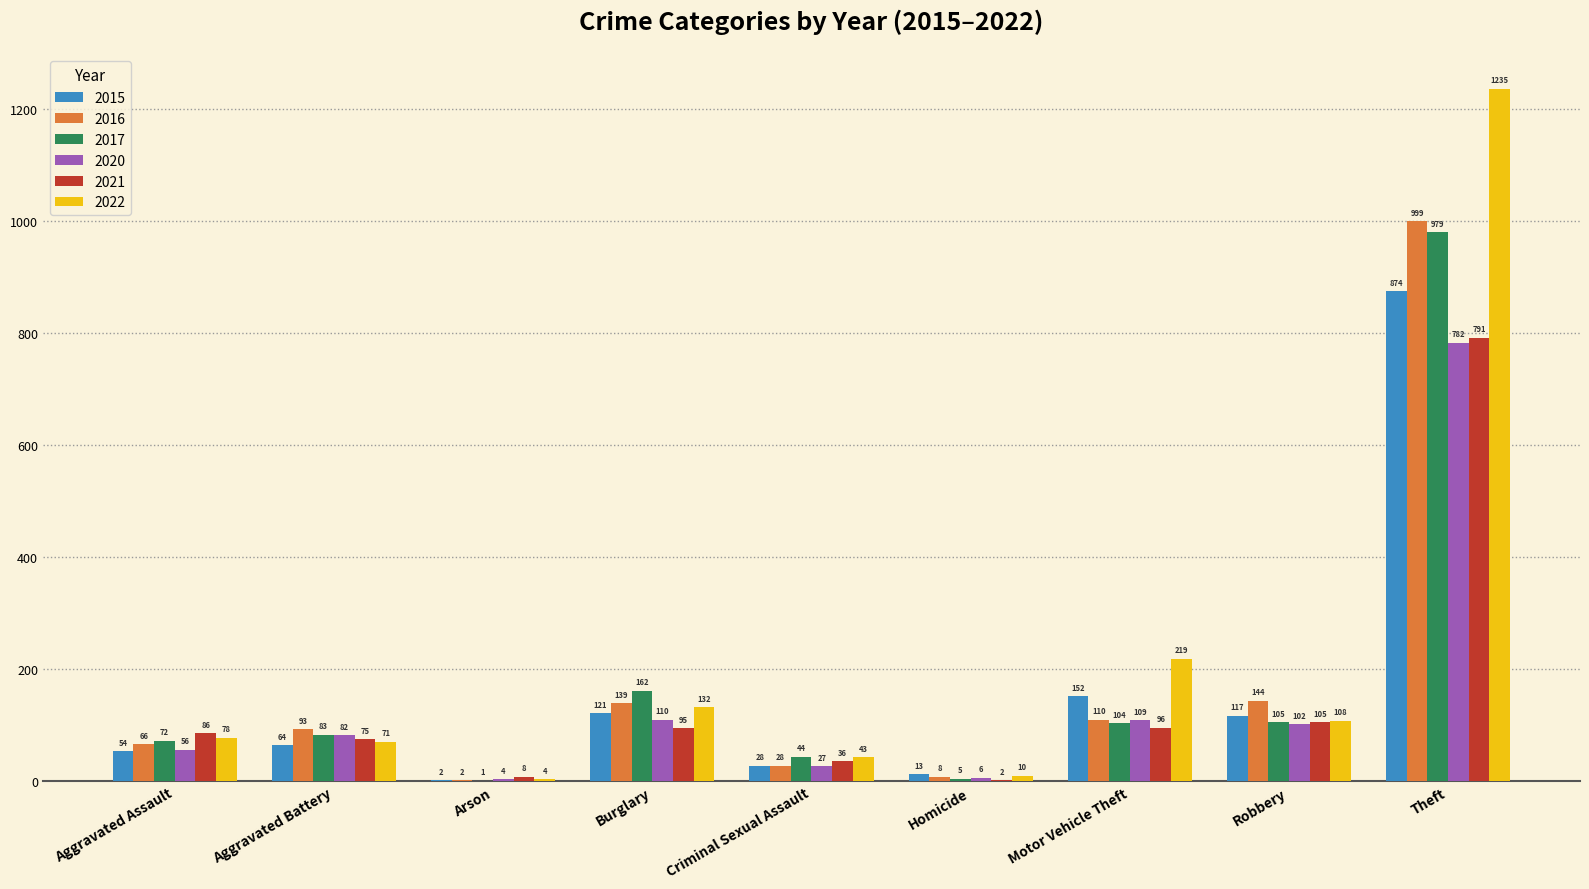

Which series changed the most between Aggravated Battery and Homicide?

2016